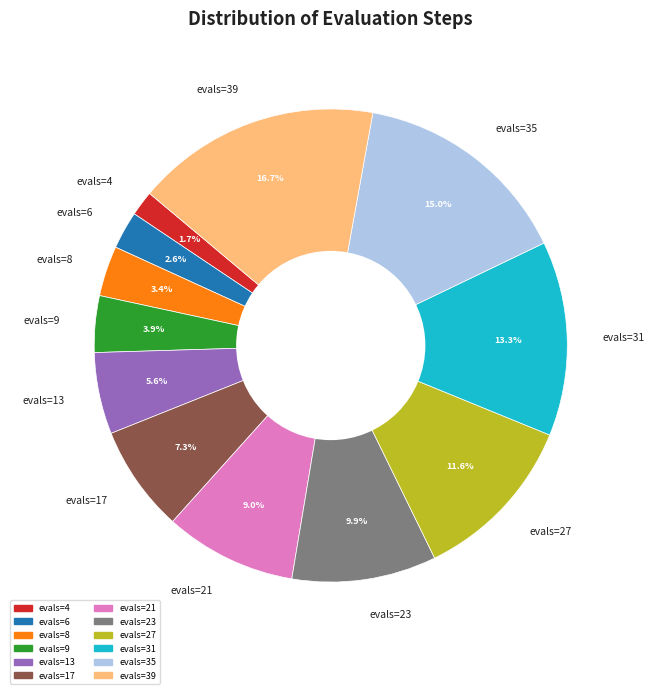

Approximately how many times larger is the value at evals=6 compared to evals=17?

0.4